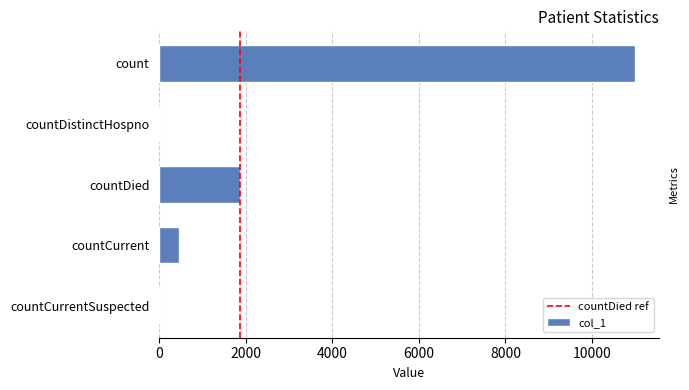

True or false: the data shows 11001 at count.

True